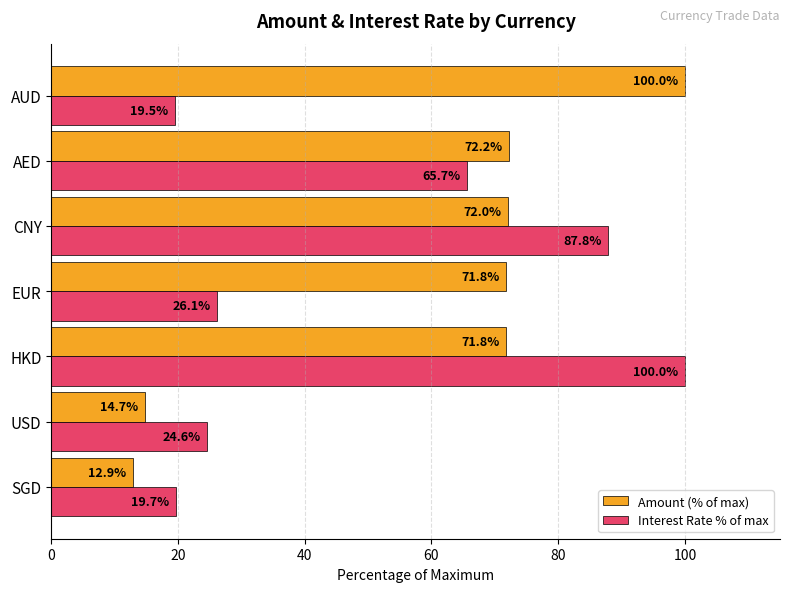

At which category is the sum across all series the highest?

HKD